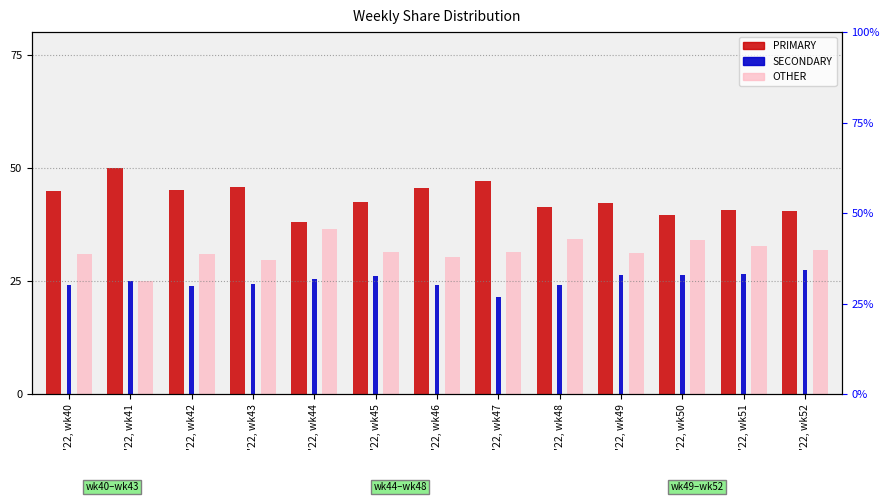

Between '22, wk50 and '22, wk40, which is larger?

'22, wk40